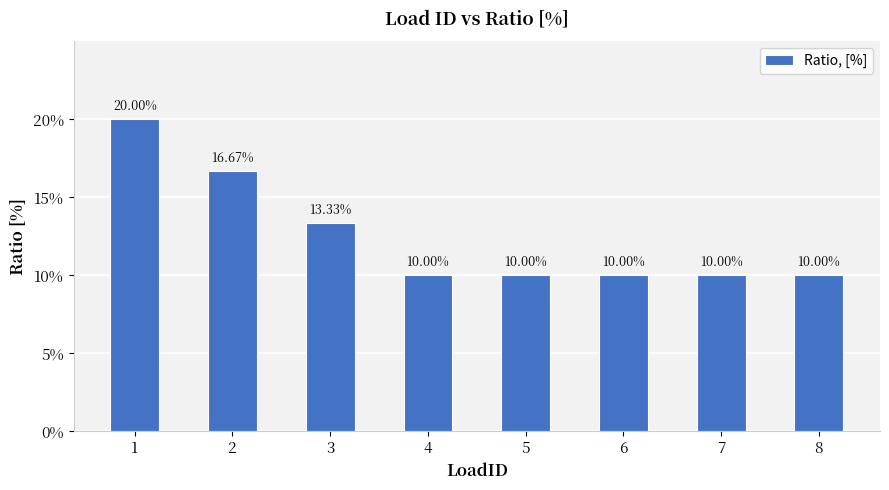

Does the chart contain any negative values?

No